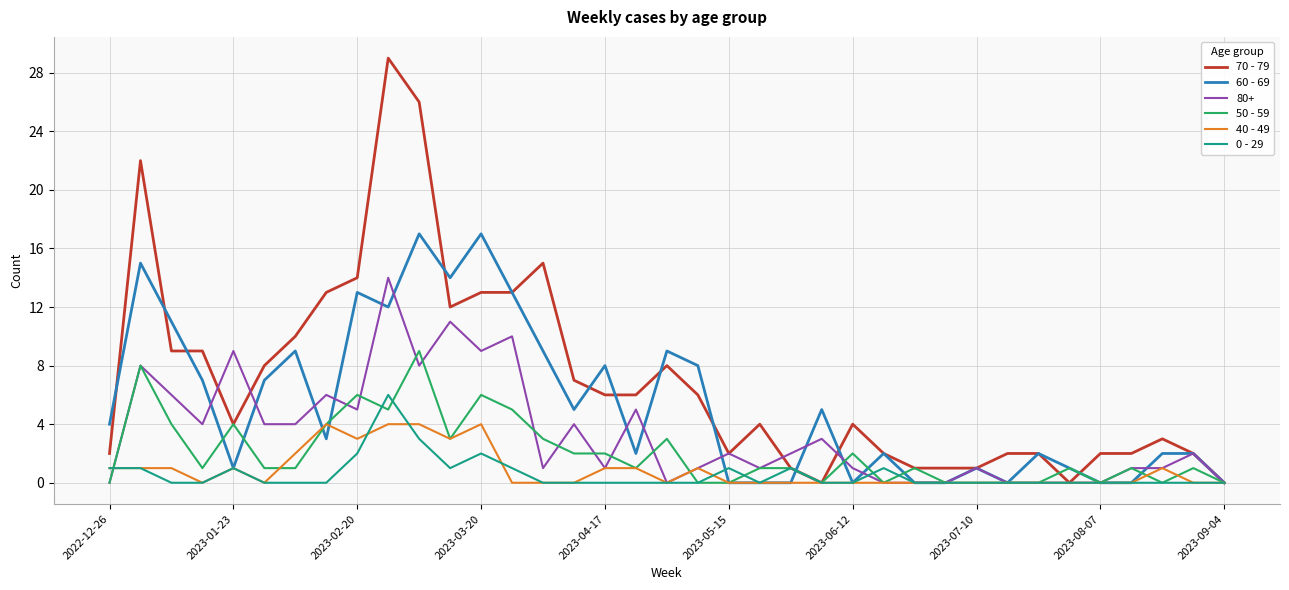

Rank the series by their maximum value, from lowest to highest.

40 - 49, 0 - 29, 50 - 59, 80+, 60 - 69, 70 - 79